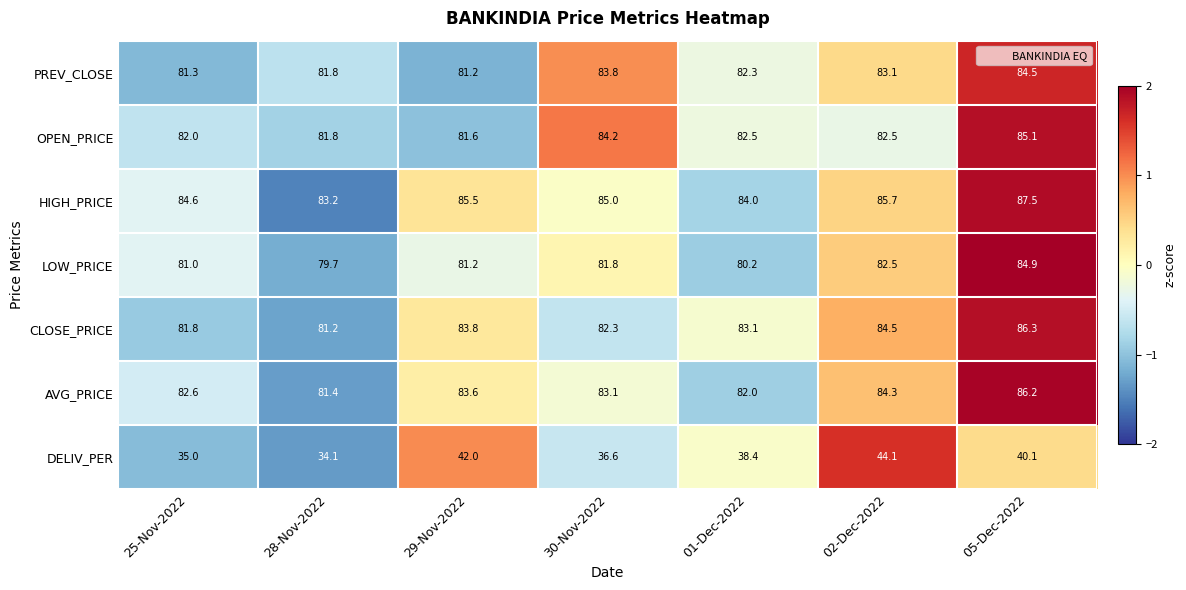

What is the greatest value displayed?

87.5